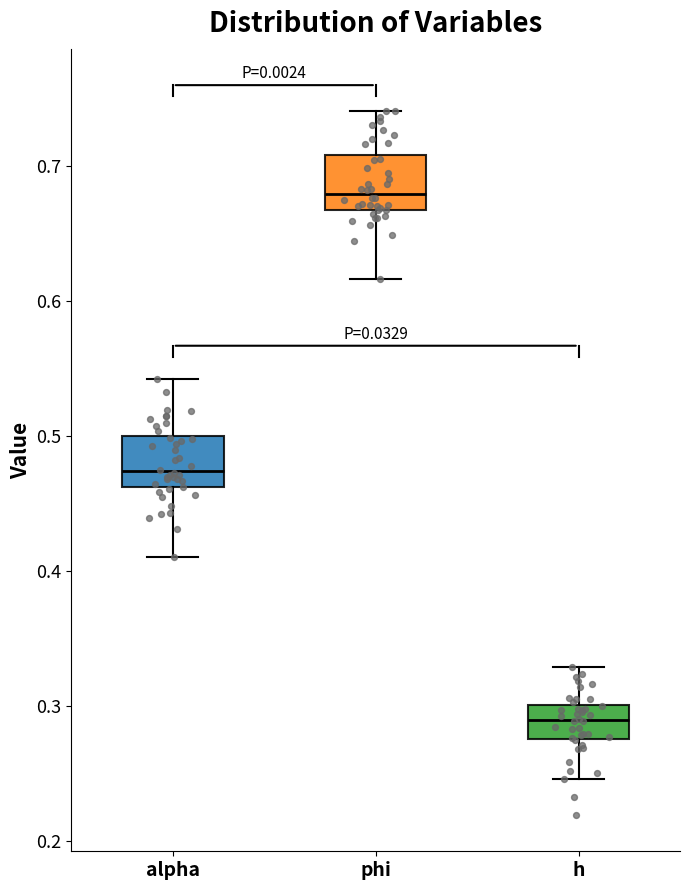

Which box's median line is the lowest?

h